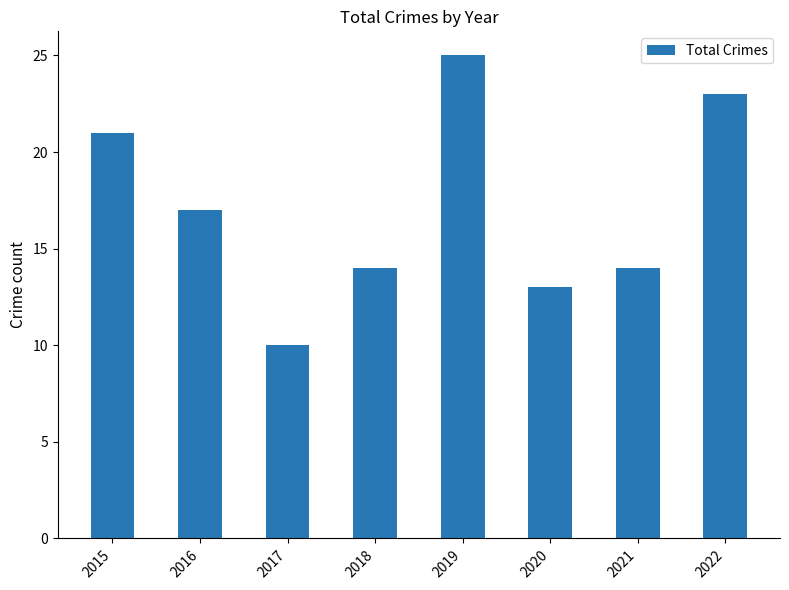

What is the ratio of the value at 2020 to the value at 2021?

0.9